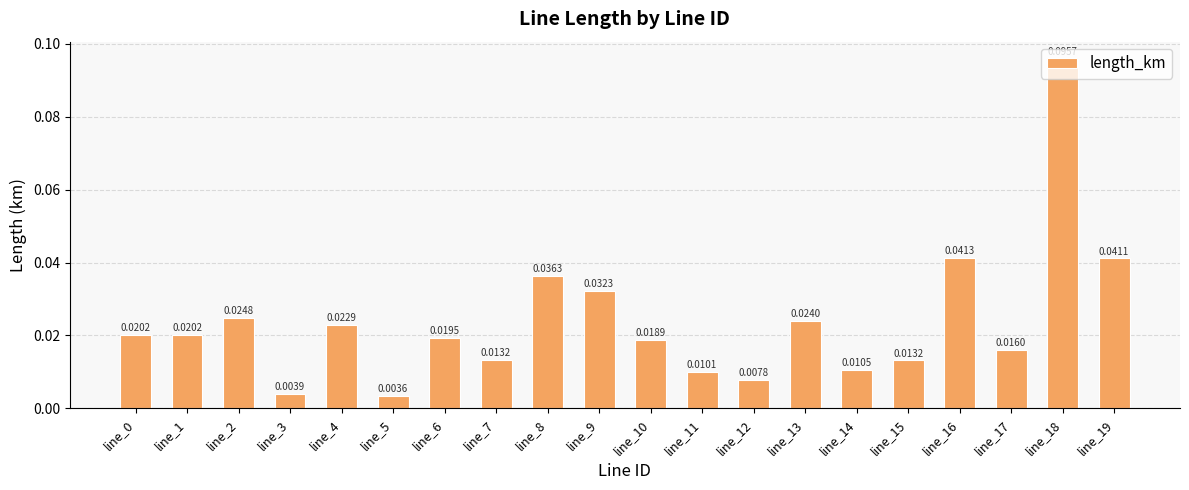

Are the bars grouped side by side (vs. stacked)?

No